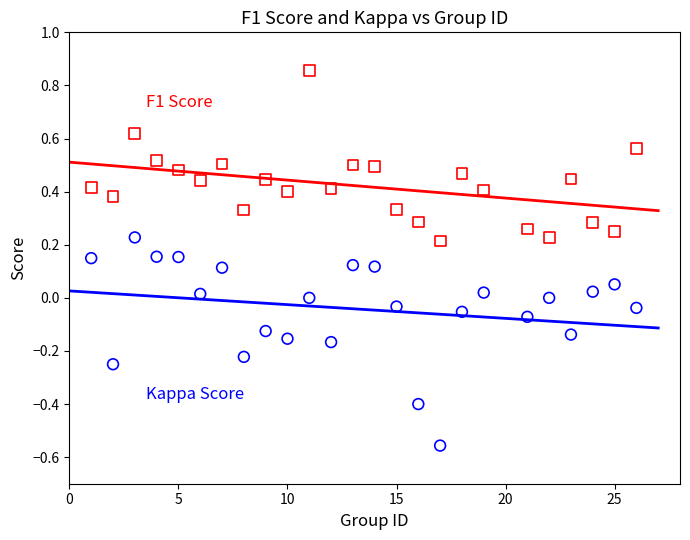

Across all data points, what is the range of Y values (max minus min)?

1.4